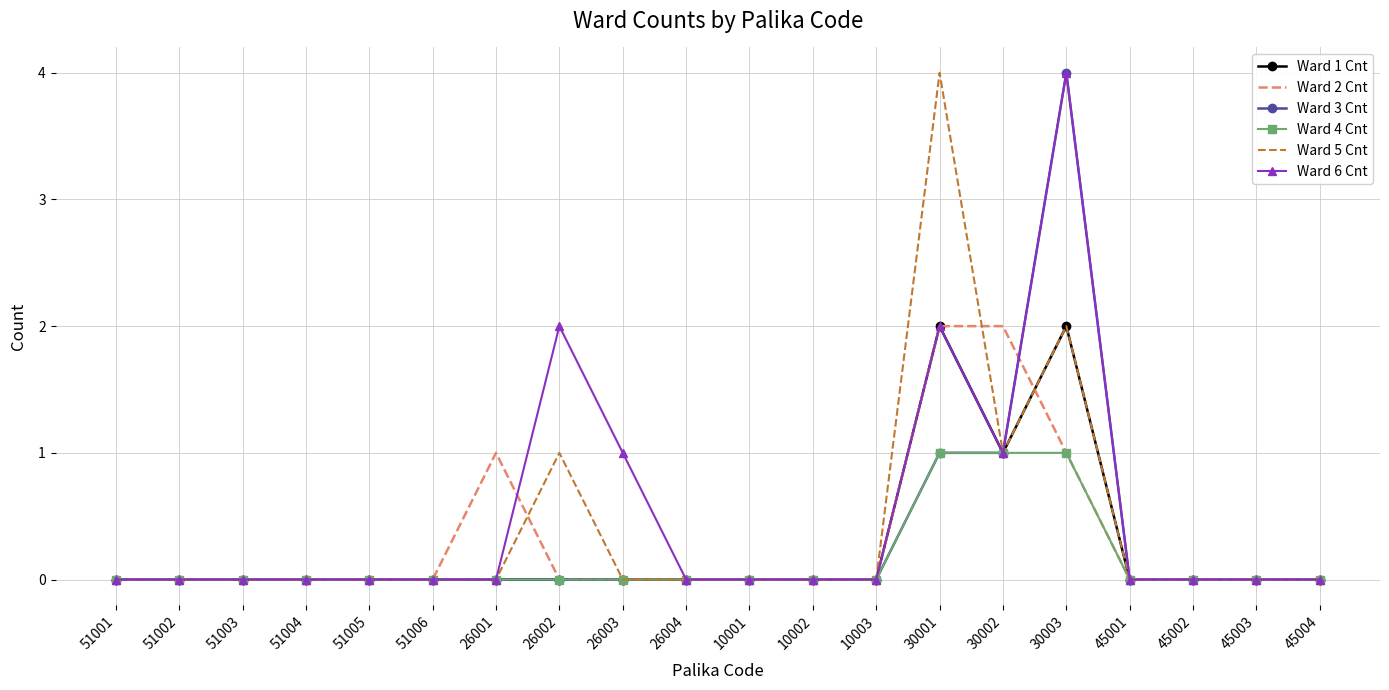

What position from the left is 51001?

1